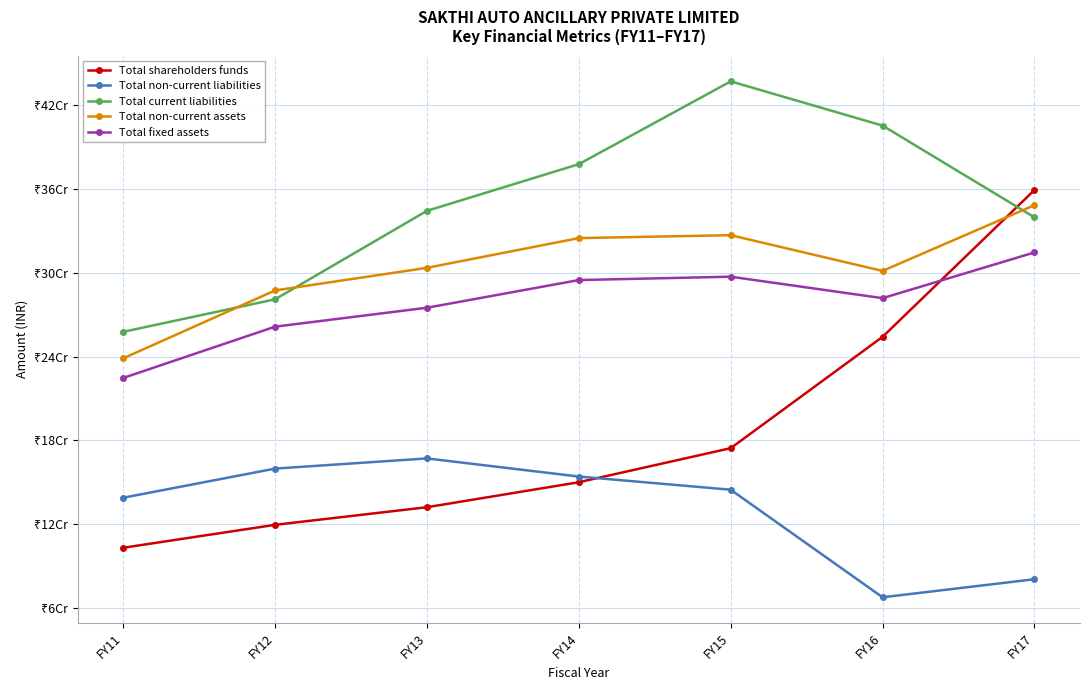

At which label does Total non-current assets reach its peak?

FY17